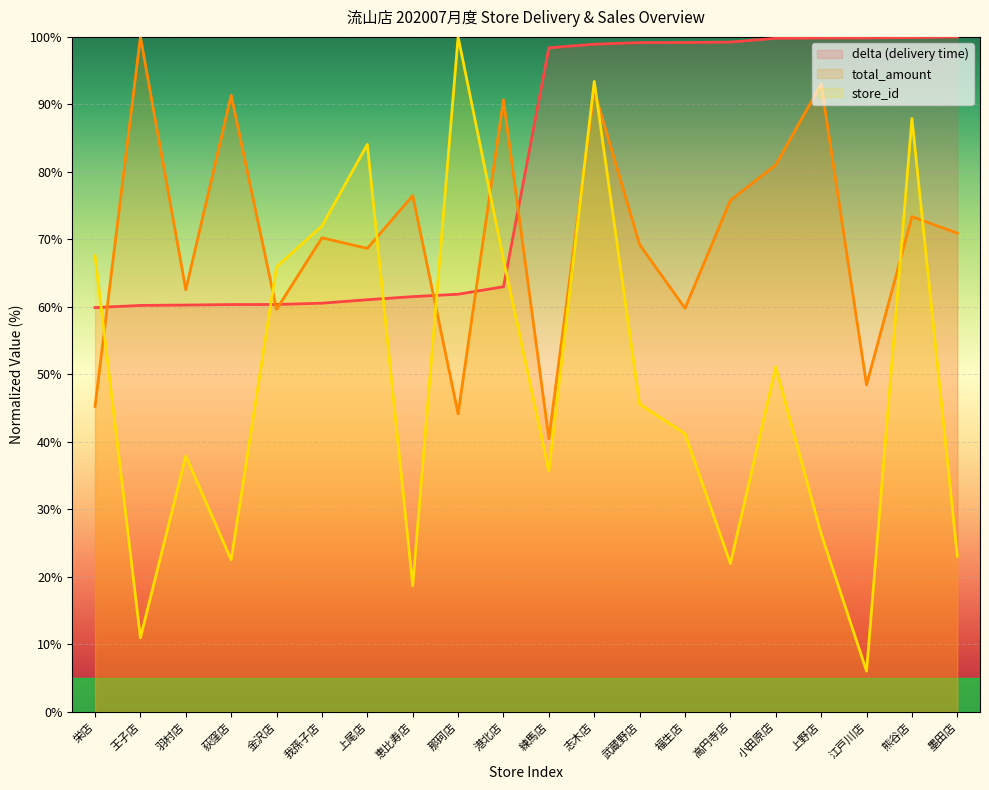

What position from the left is 羽村店?

3